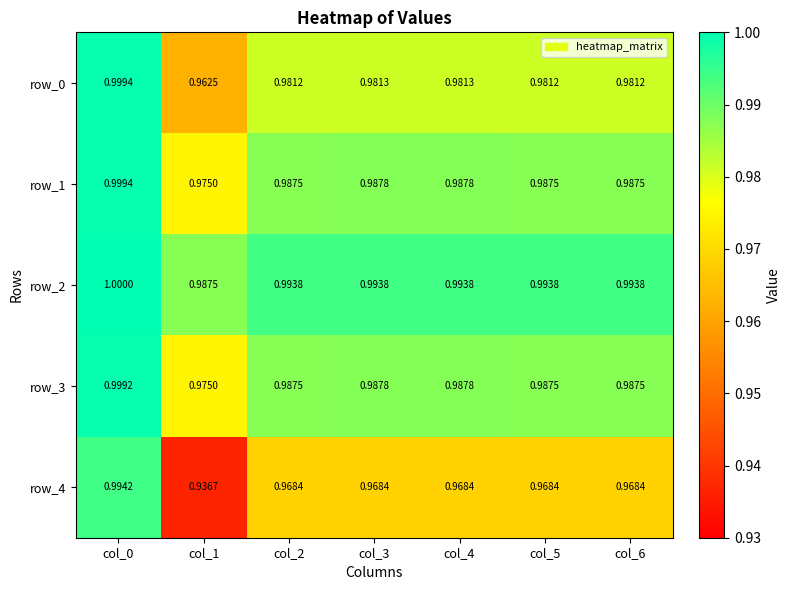

What is the maximum value for row_2?

1.0